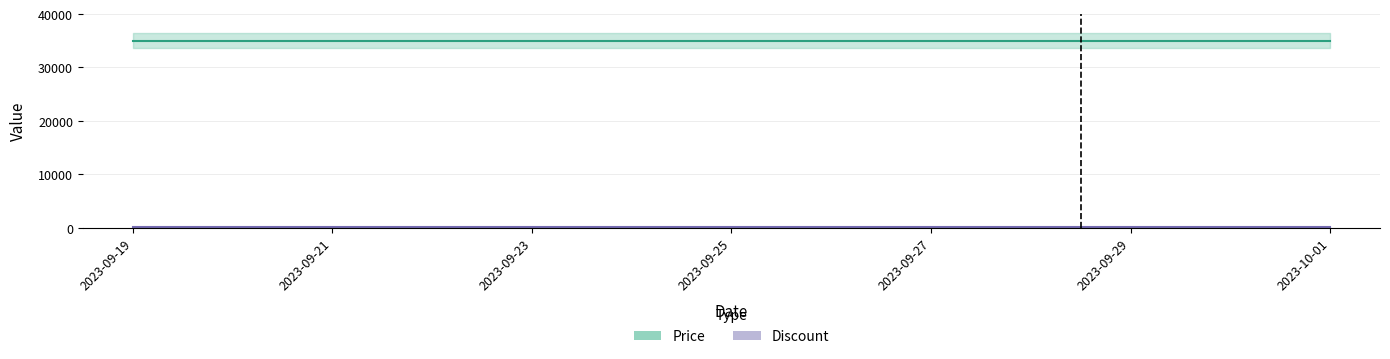

What position from the right is 2023-09-30?

2